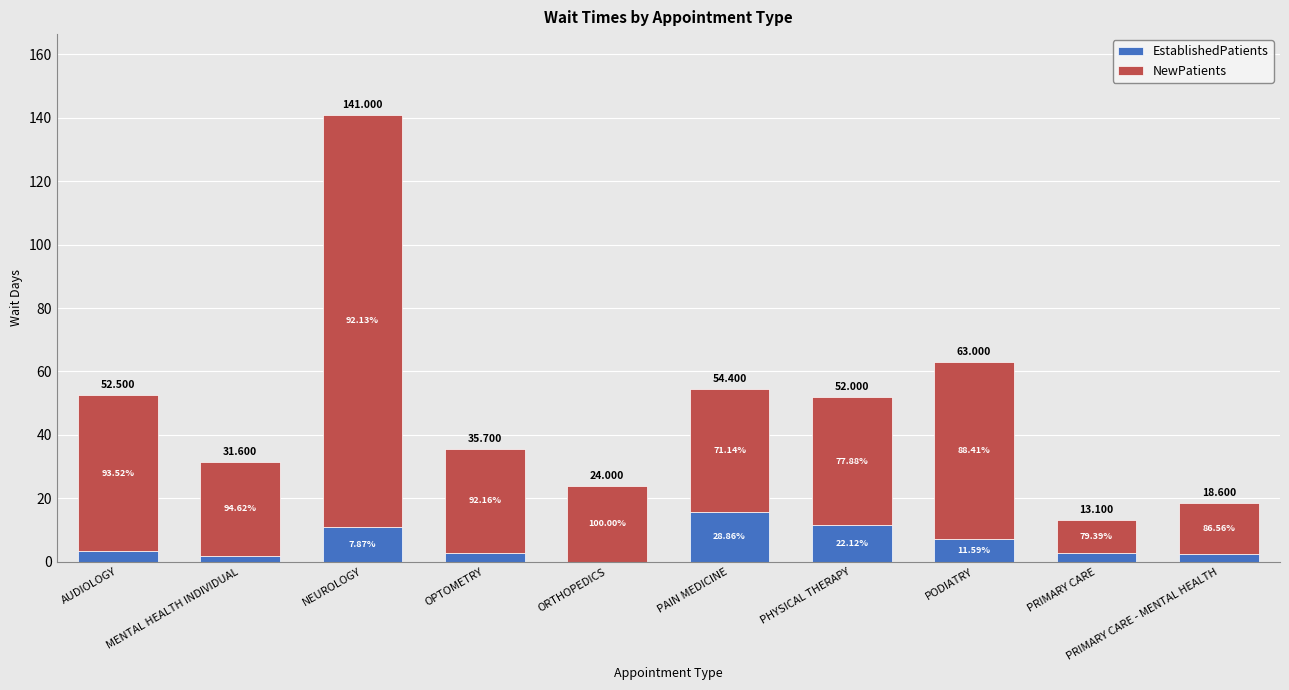

Between MENTAL HEALTH INDIVIDUAL and PAIN MEDICINE, which series saw the biggest shift?

EstablishedPatients